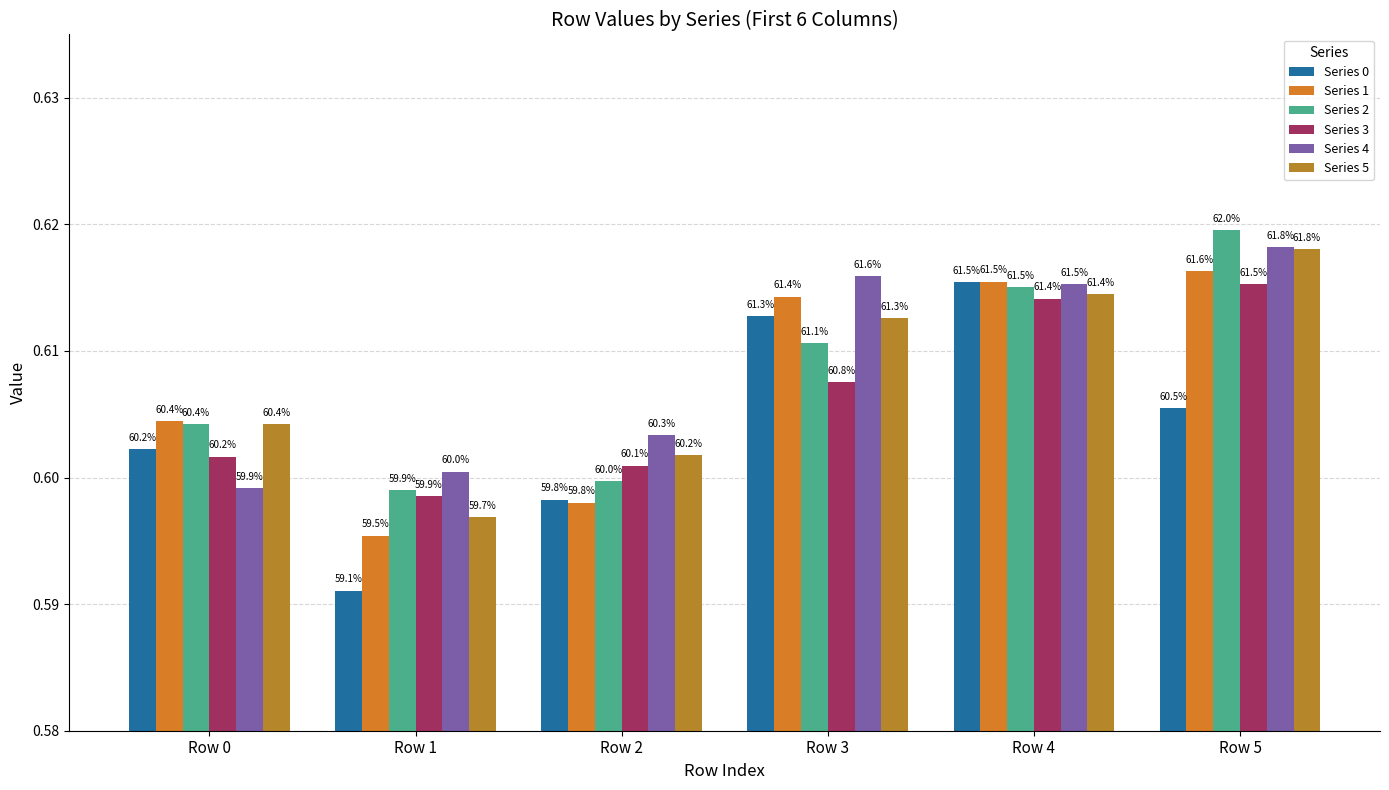

How many bars are there in total?

36